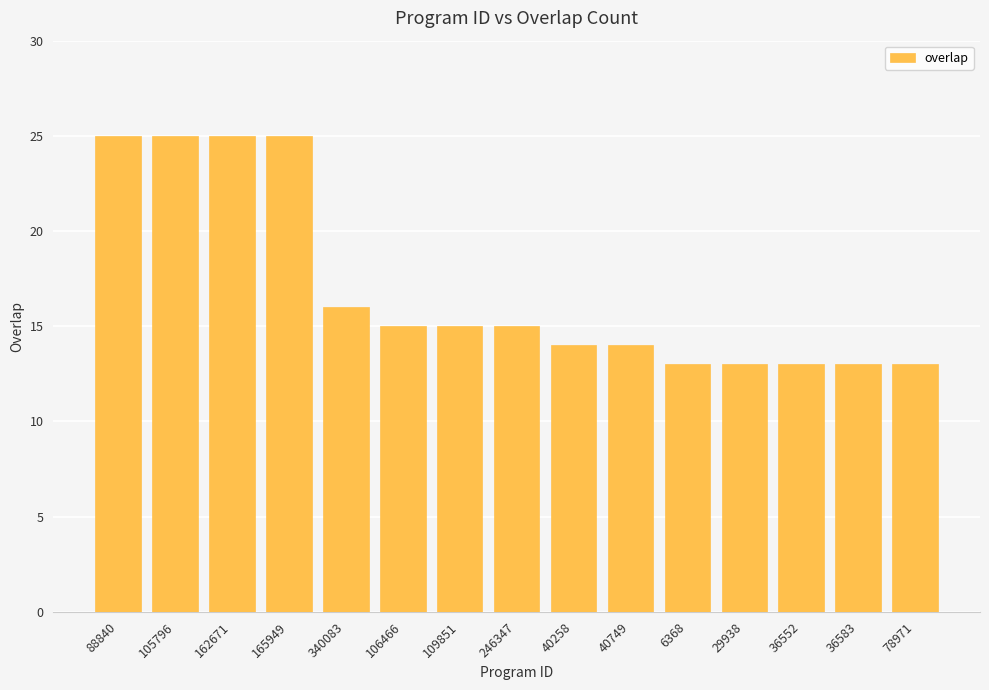

What is the maximum value shown in the chart?

25